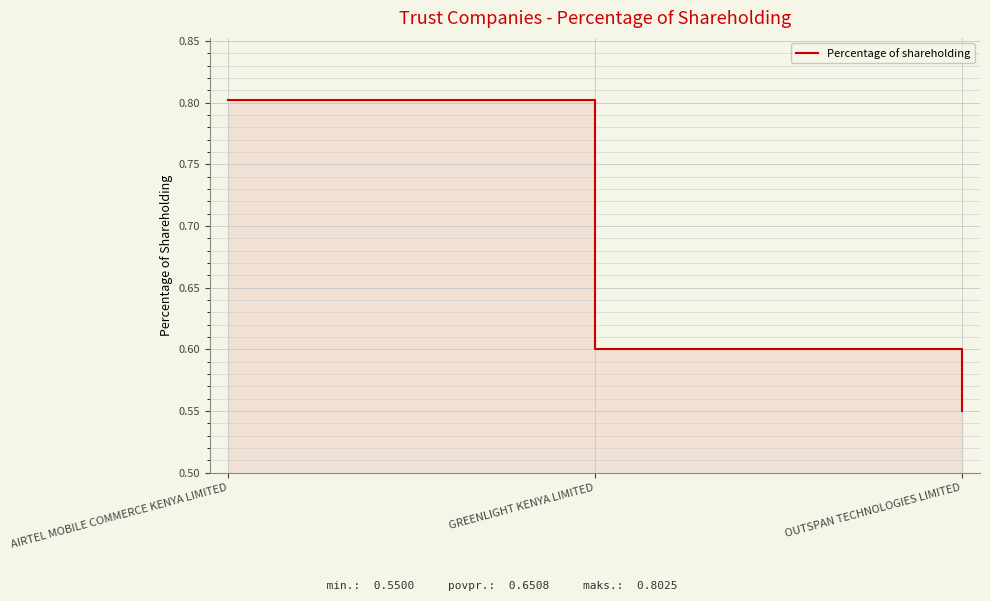

Reading right to left, extract all data points from this chart.

OUTSPAN TECHNOLOGIES LIMITED=0.6	GREENLIGHT KENYA LIMITED=0.6	AIRTEL MOBILE COMMERCE KENYA LIMITED=0.8